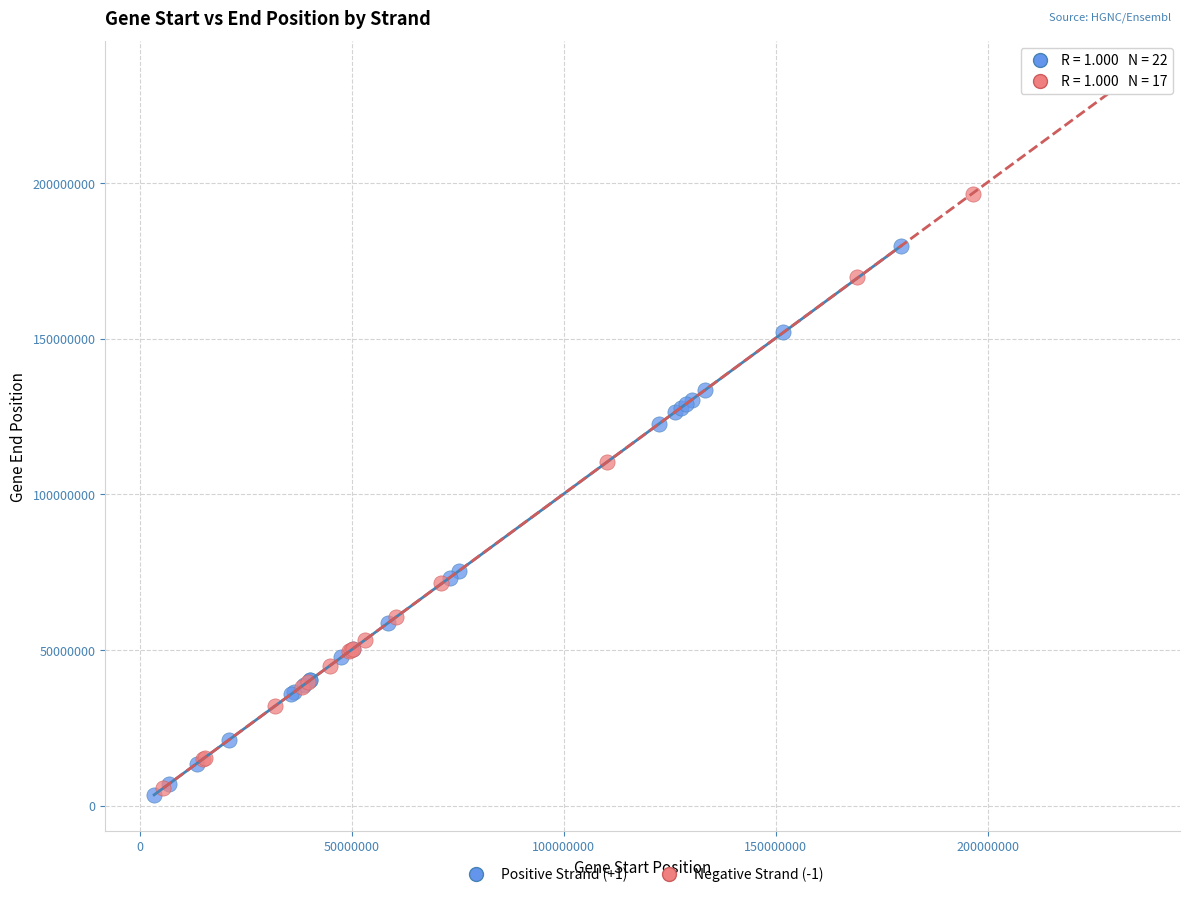

What are all the series names shown in the legend?

Positive Strand (+1), Negative Strand (-1)